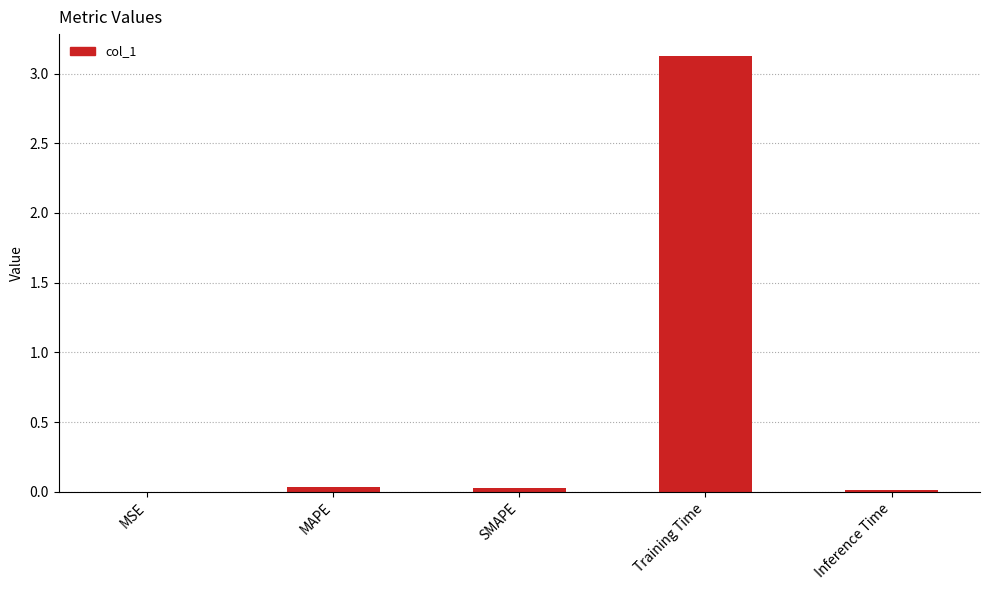

Does the chart contain stacked bars?

No